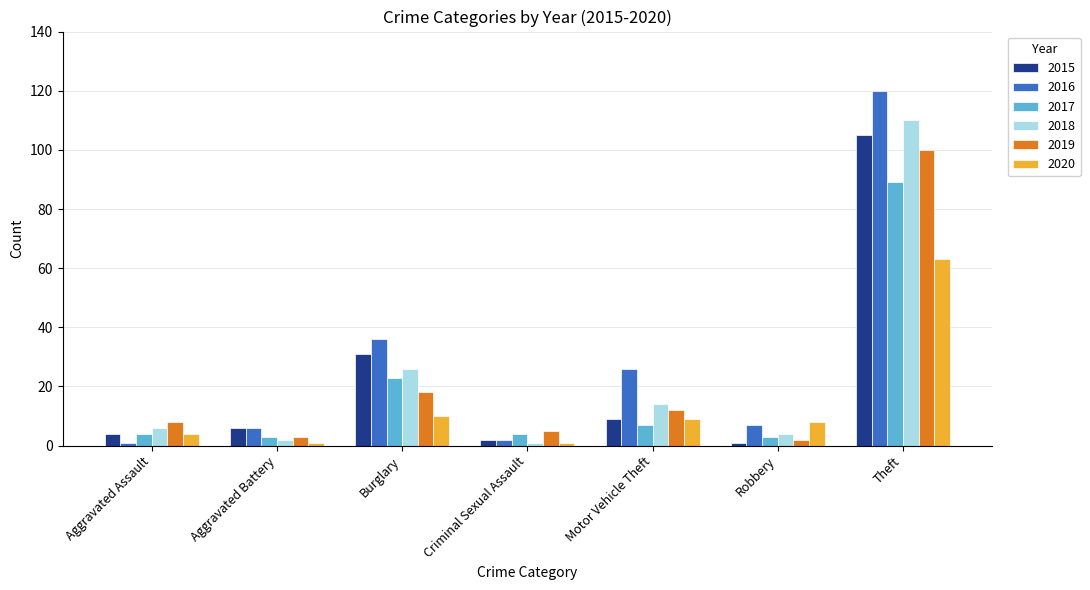

Reading left to right, extract all data points from this chart.

2015: 4	6	31	2	9	1	105
2016: 1	6	36	2	26	7	120
2017: 4	3	23	4	7	3	89
2018: 6	2	26	1	14	4	110
2019: 8	3	18	5	12	2	100
2020: 4	1	10	1	9	8	63